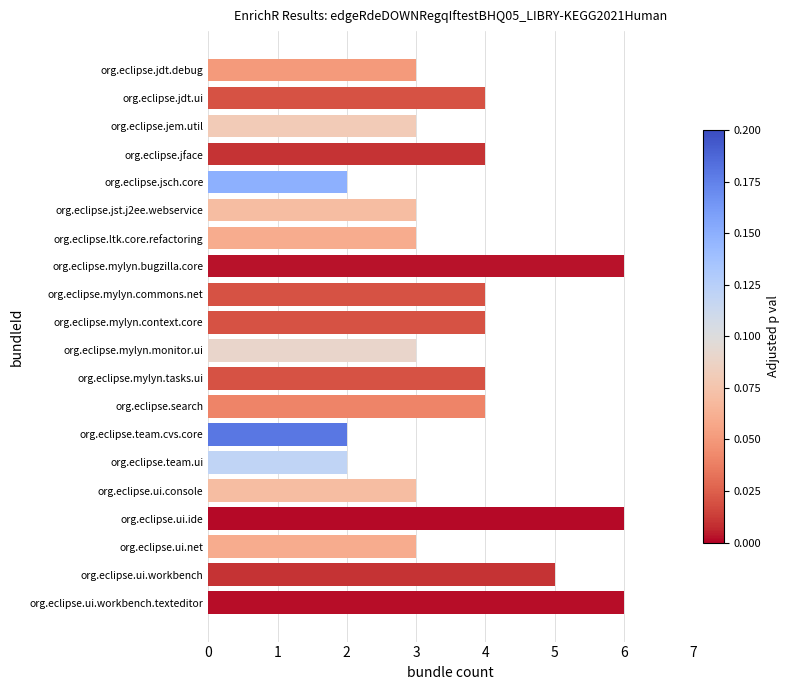

Count the number of categories in the chart.

20